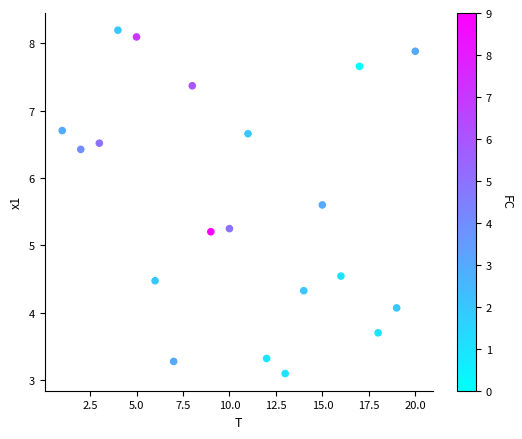

What is the range of Y values (max minus min)?

5.1